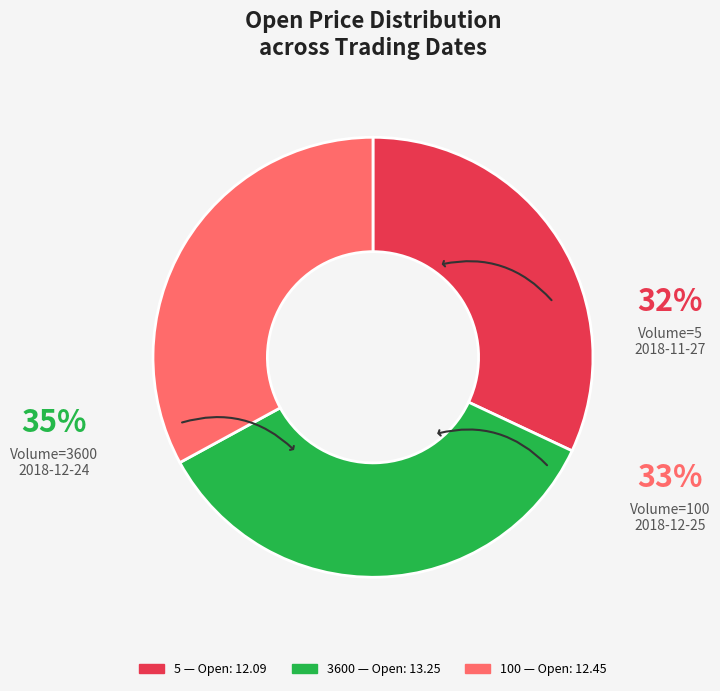

True or false: 3600 accounts for 28% of the total.

False